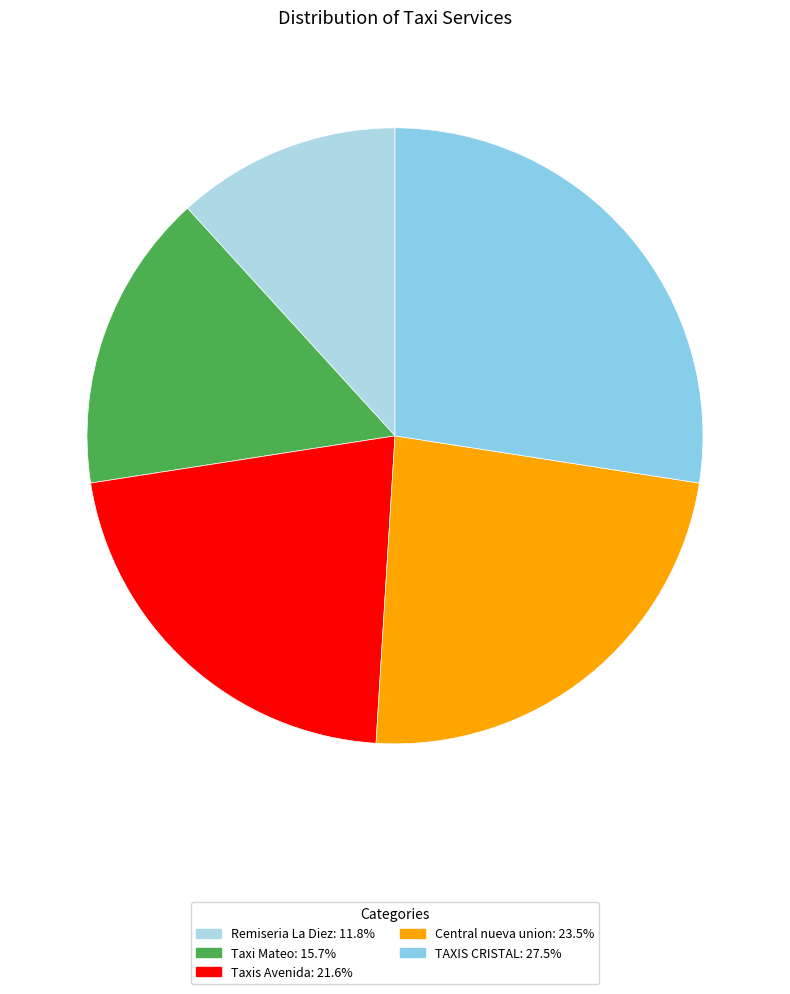

What portion of the pie excludes TAXIS CRISTAL?

72.5%